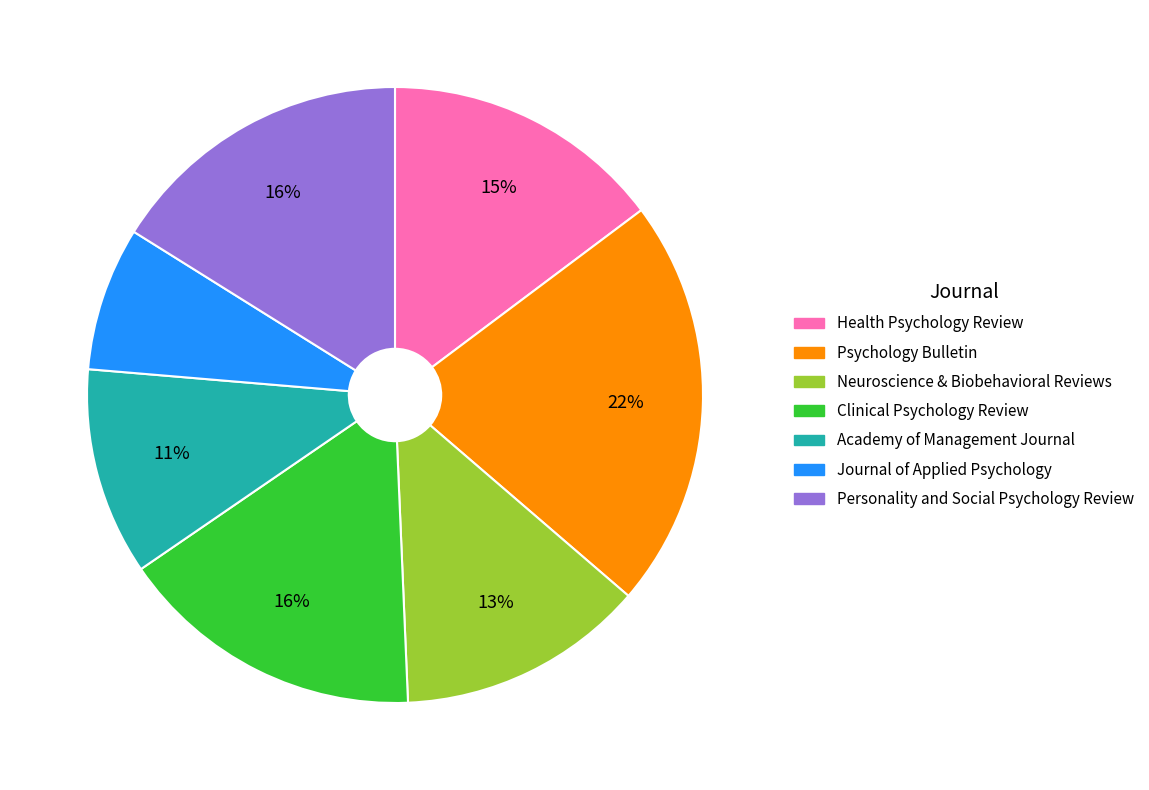

Which category has the biggest portion of the pie?

Psychology Bulletin